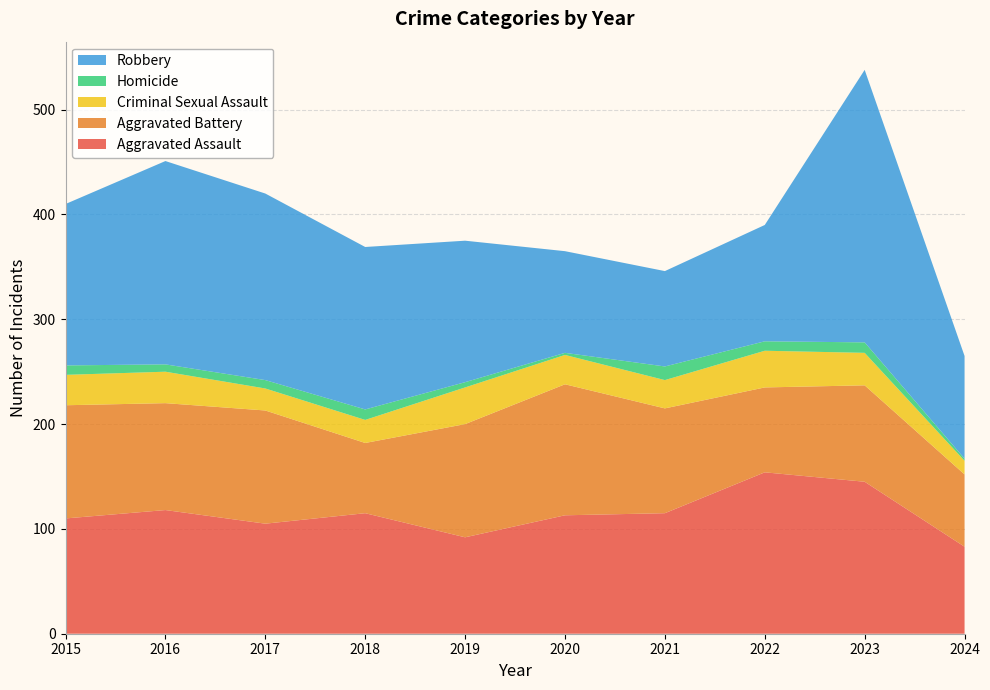

Reading right to left, what are all the values shown in this chart?

Aggravated Assault: 83	145	154	115	113	92	115	105	118	110
Aggravated Battery: 69	92	81	100	125	108	67	108	102	108
Criminal Sexual Assault: 13	31	35	27	28	35	22	21	30	29
Homicide: 2	10	9	13	2	5	10	8	7	9
Robbery: 98	260	111	91	97	135	155	178	194	154